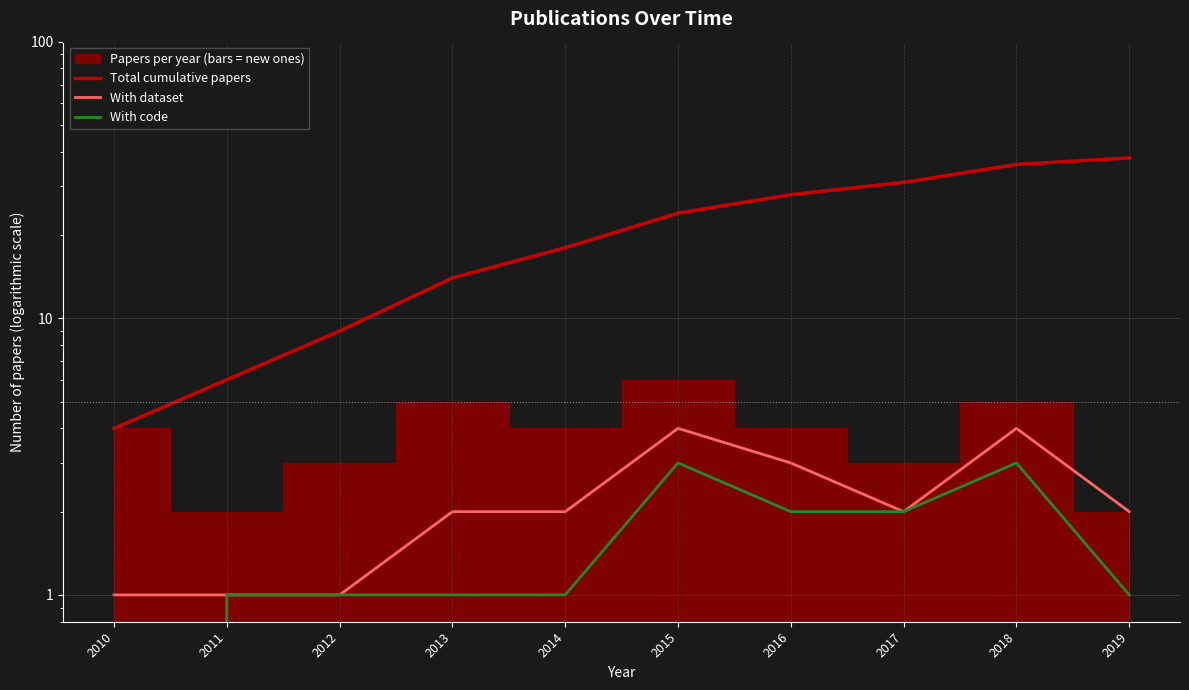

True or false: With dataset has a value of 2 at 2019.

True